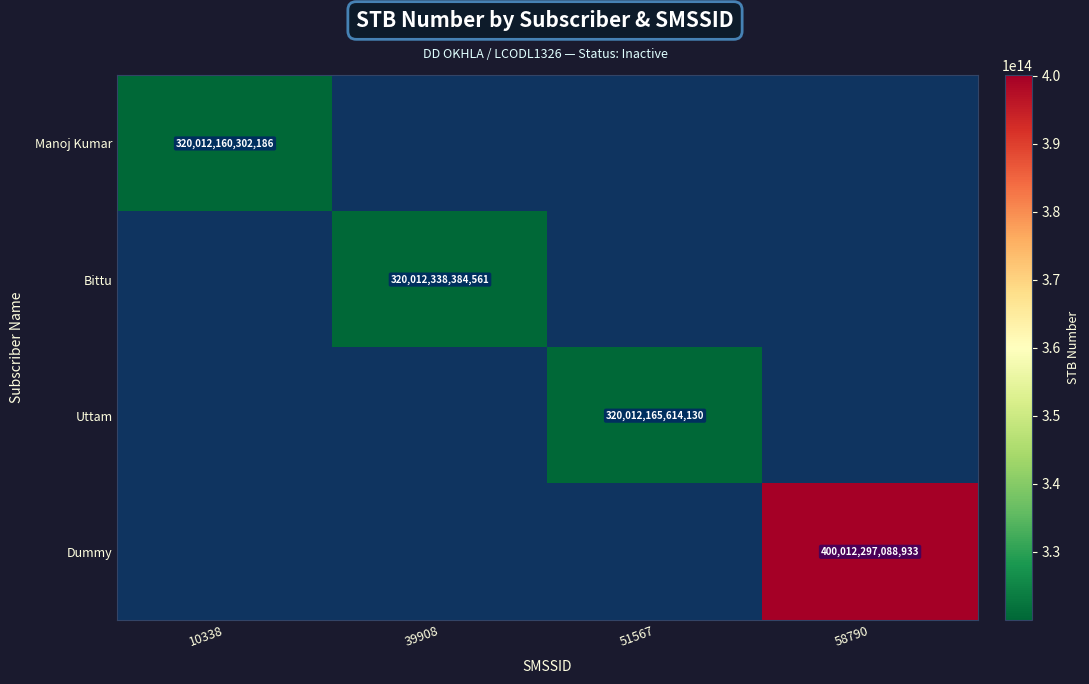

Is it true that Uttam equals 417656462070026 at 51567?

False